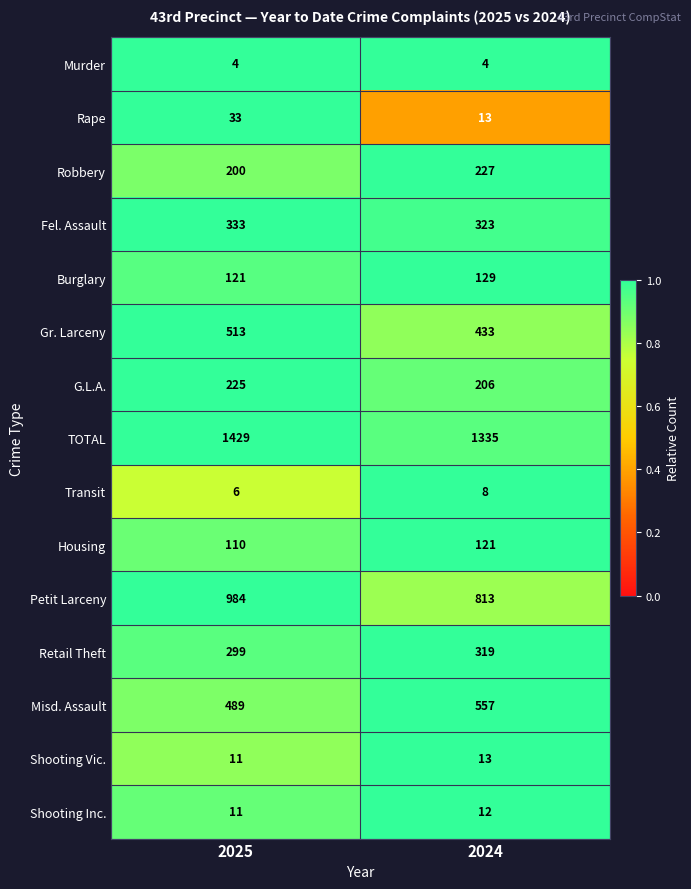

At which category is the sum across all series the highest?

2025